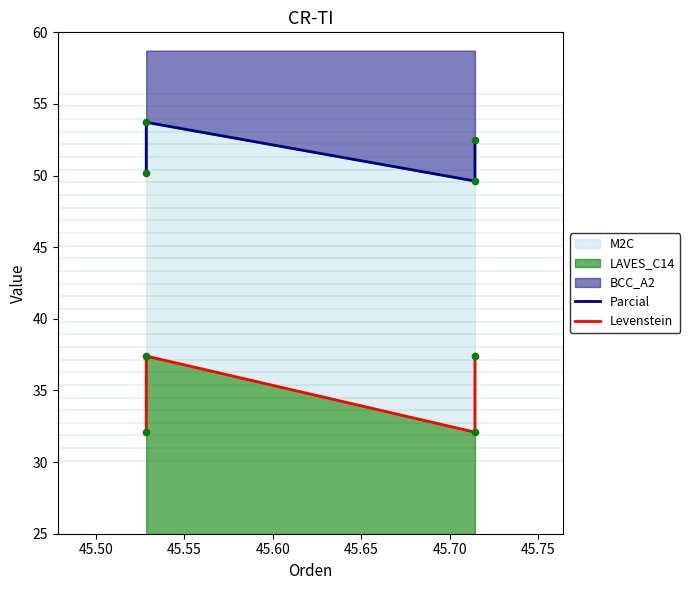

Which series has the largest total across all categories?

Parcial